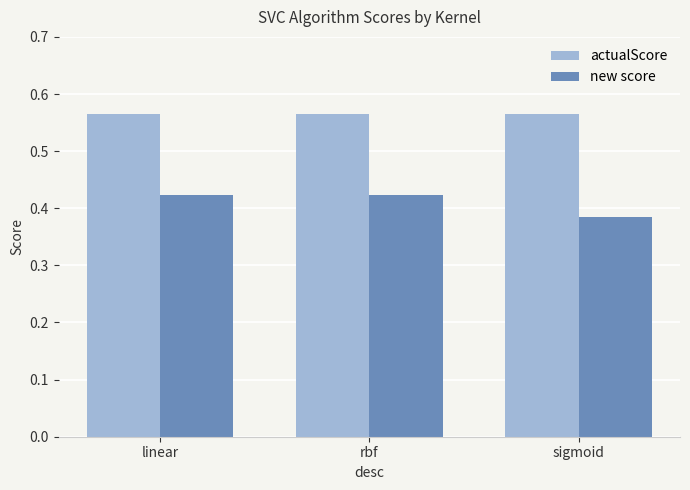

Count the number of data series in this chart.

2